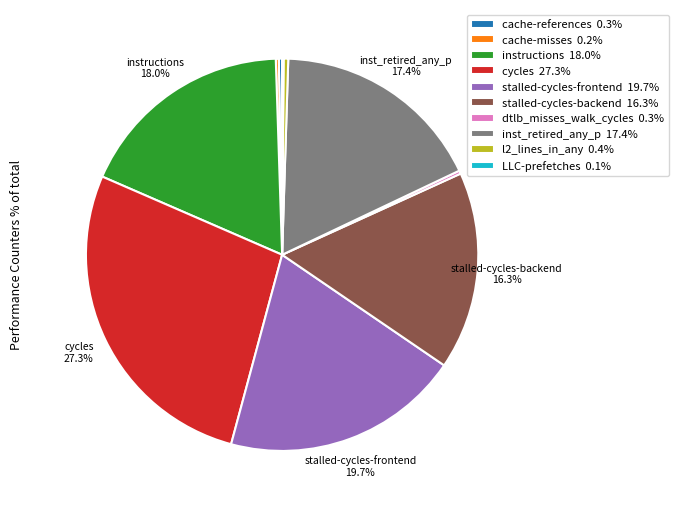

Is there a majority slice in this chart?

No